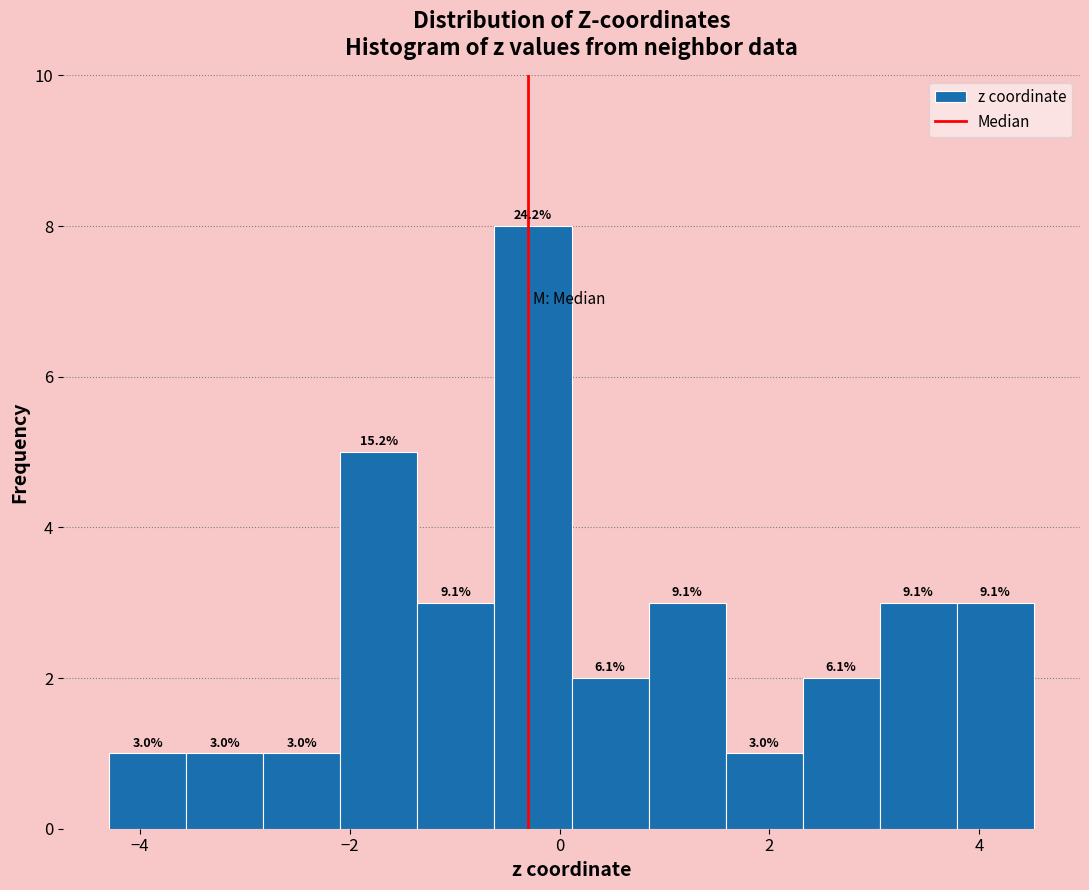

Read against the x-axis, roughly where is the centre of the tallest bar?

-0.2